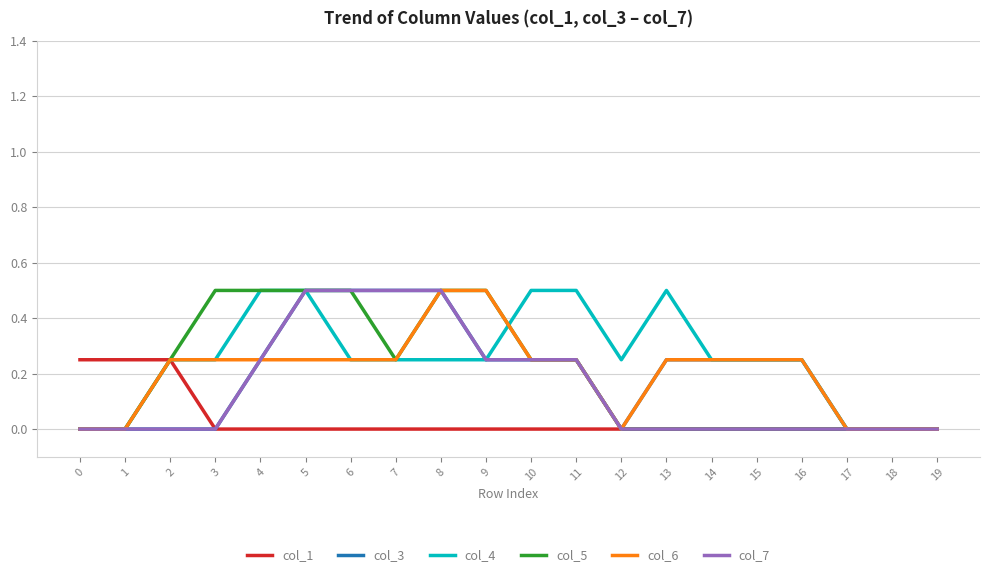

What is the greatest value displayed?

0.5